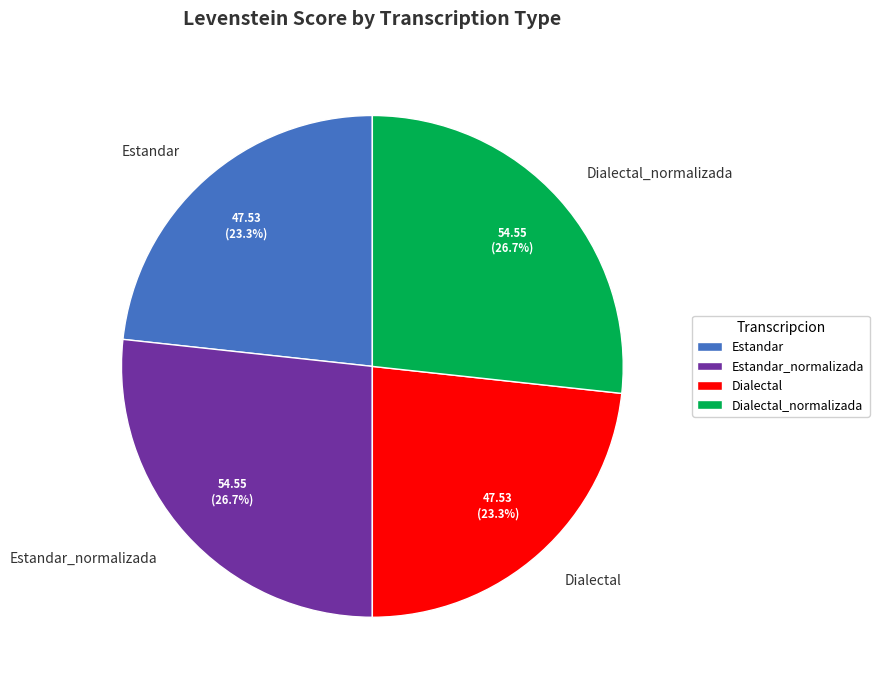

Is there a majority slice in this chart?

No